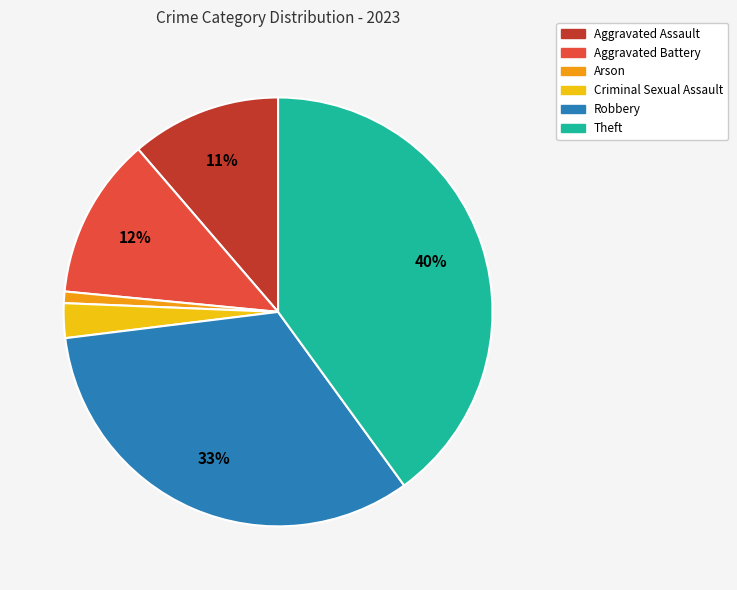

Between Aggravated Battery and Robbery, which is larger?

Robbery